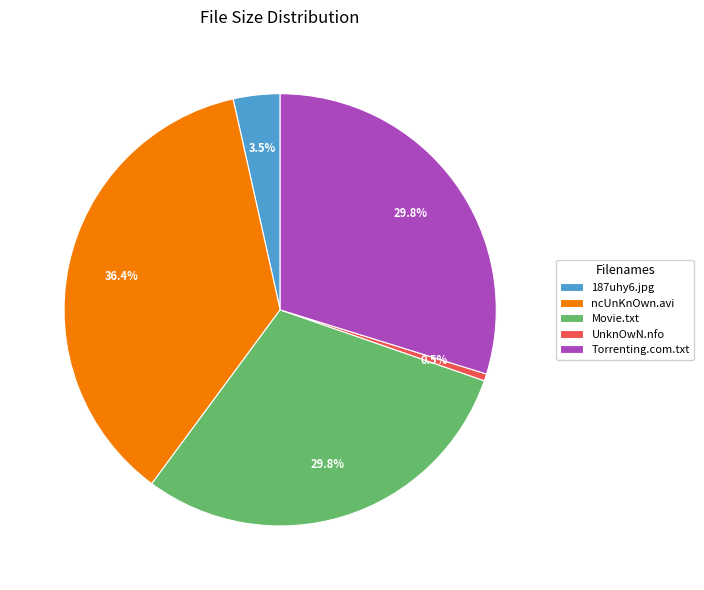

Which has a higher value, 187uhy6.jpg or Torrenting.com.txt?

Torrenting.com.txt